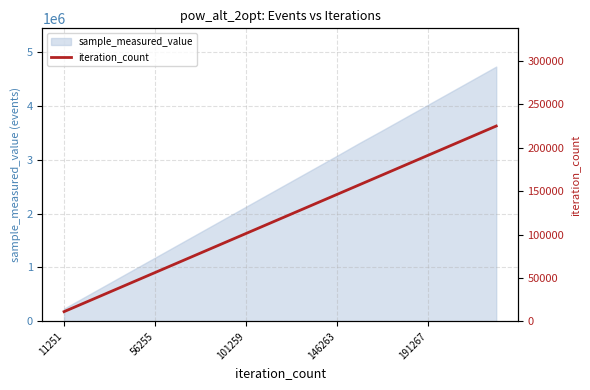

True or false: the data has more than 2 interior local peaks.

False